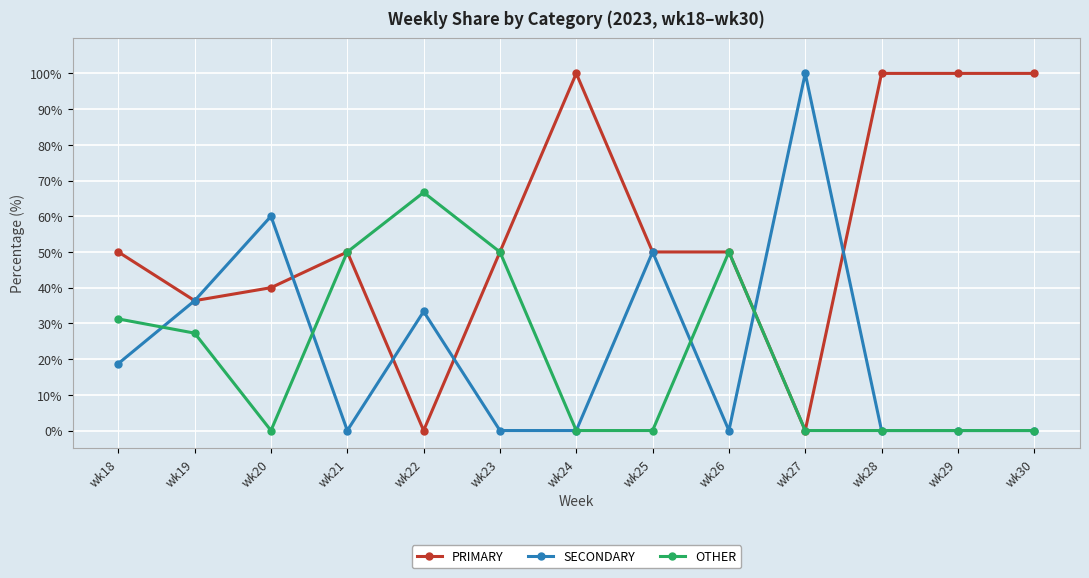

What is the difference between the highest and lowest values at wk21?

50.0